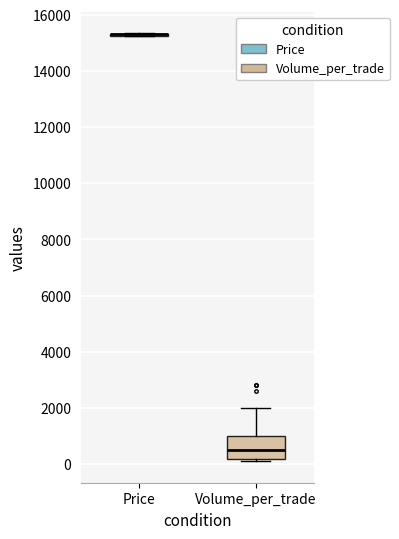

Comparing the boxes themselves (not the whiskers), which one is the tallest?

Volume_per_trade